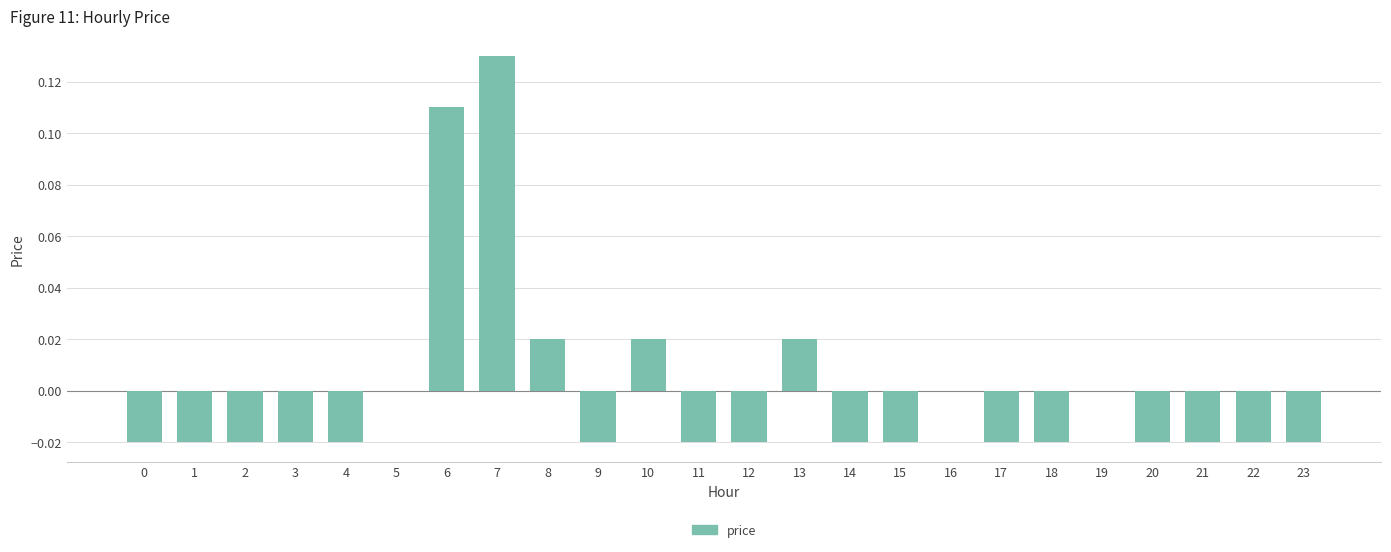

Are the bars grouped side by side (vs. stacked)?

No